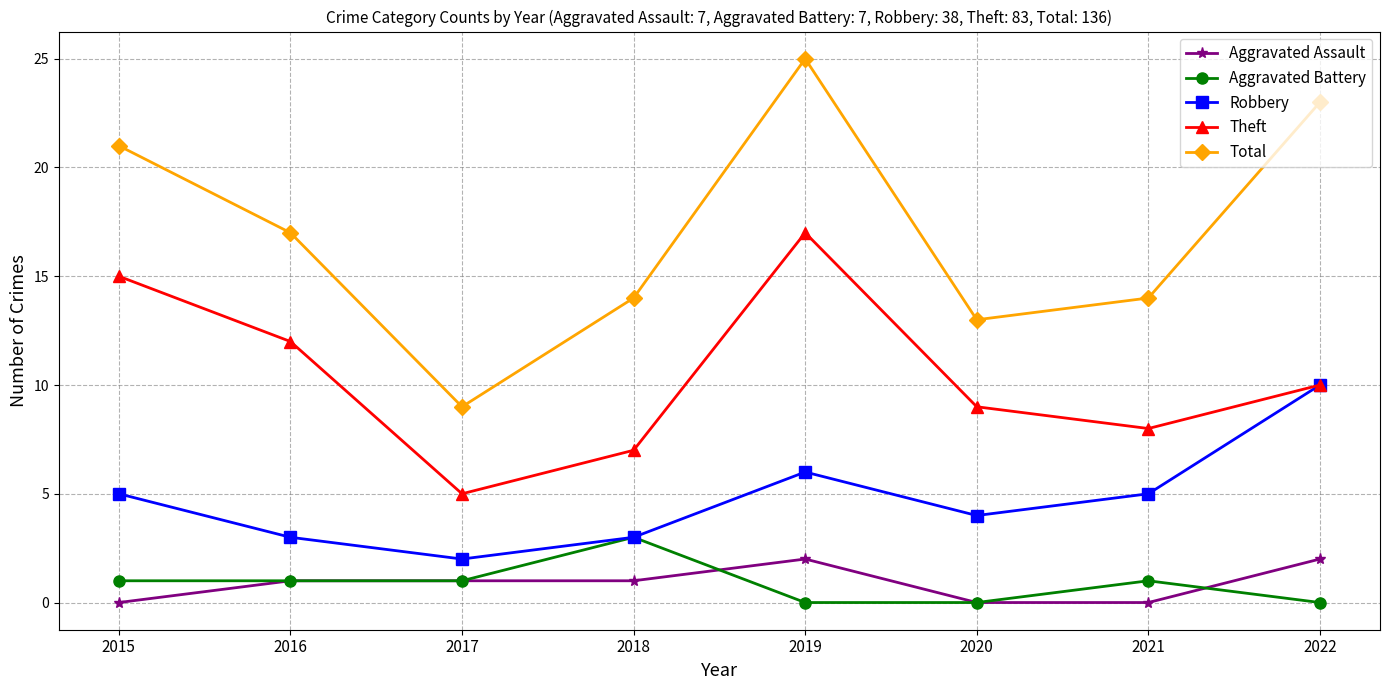

Where is the first local minimum for Total?

2017